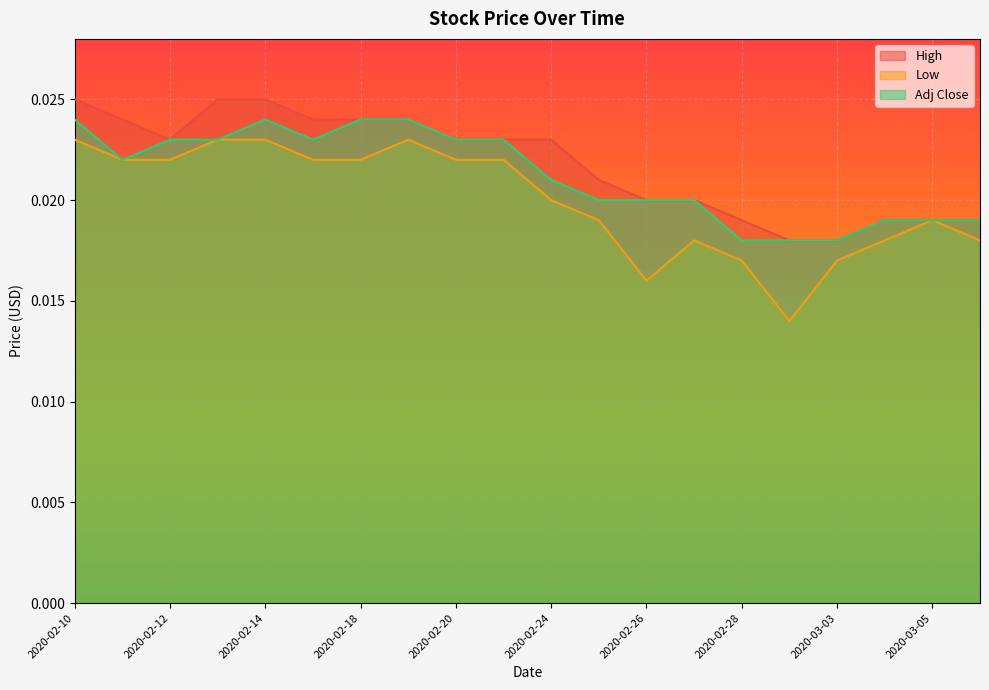

True or false: Low and Adj Close cross at least once.

False